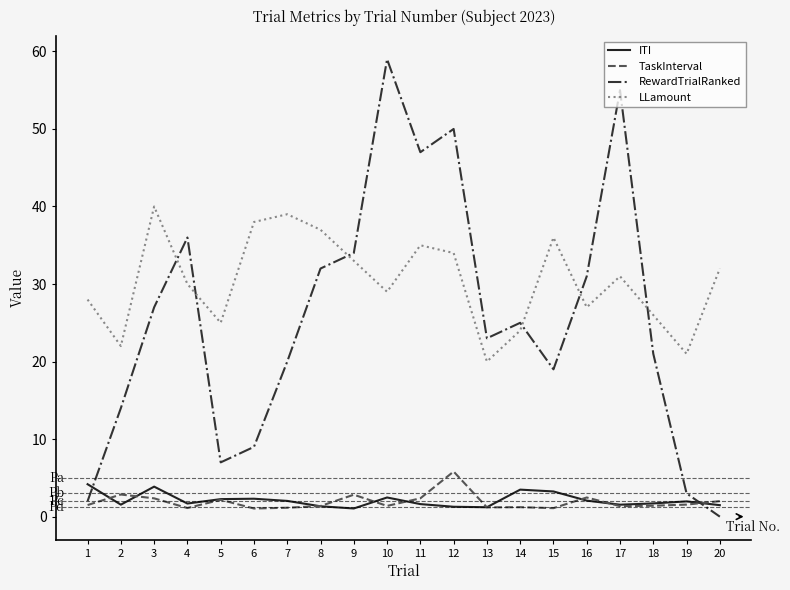

Is the value of RewardTrialRanked at 20 greater than the value of TaskInterval at 12?

No